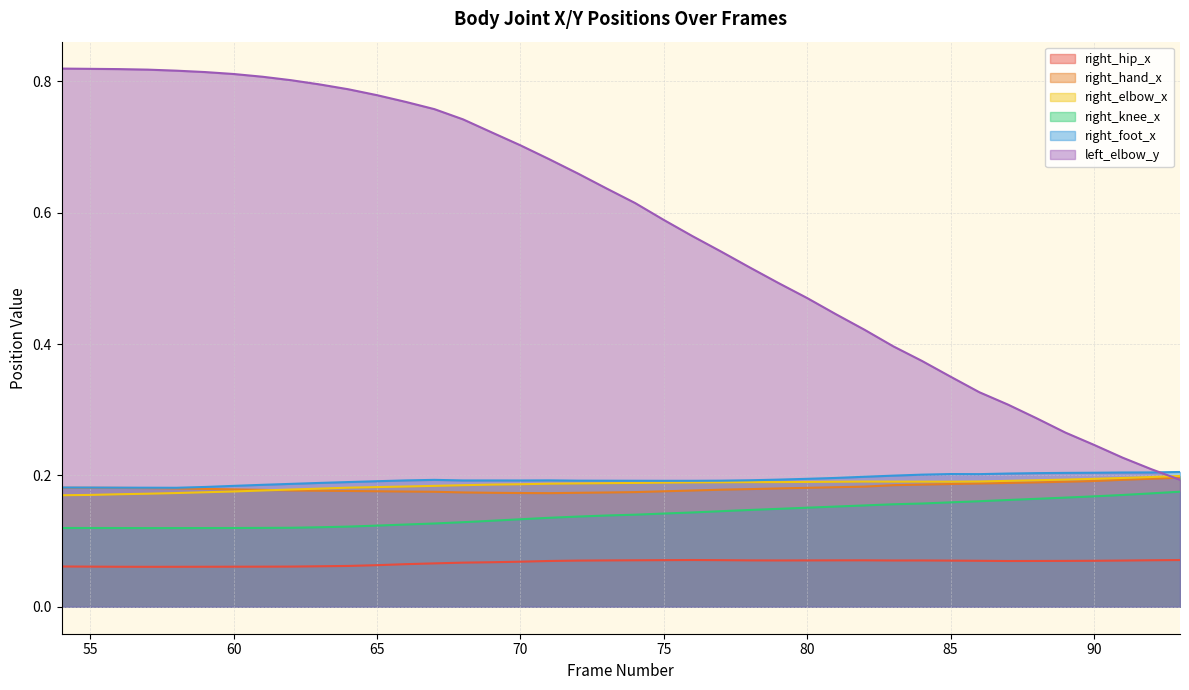

Reading left to right, transcribe all the data shown in this chart.

right_hip_x: 0.1	0.1	0.1	0.1	0.1	0.1	0.1	0.1	0.1	0.1	0.1	0.1	0.1	0.1	0.1	0.1	0.1	0.1	0.1	0.1	0.1	0.1	0.1	0.1	0.1	0.1	0.1	0.1	0.1	0.1	0.1	0.1	0.1	0.1	0.1	0.1	0.1	0.1	0.1	0.1
right_hand_x: 0.2	0.2	0.2	0.2	0.2	0.2	0.2	0.2	0.2	0.2	0.2	0.2	0.2	0.2	0.2	0.2	0.2	0.2	0.2	0.2	0.2	0.2	0.2	0.2	0.2	0.2	0.2	0.2	0.2	0.2	0.2	0.2	0.2	0.2	0.2	0.2	0.2	0.2	0.2	0.2
right_elbow_x: 0.2	0.2	0.2	0.2	0.2	0.2	0.2	0.2	0.2	0.2	0.2	0.2	0.2	0.2	0.2	0.2	0.2	0.2	0.2	0.2	0.2	0.2	0.2	0.2	0.2	0.2	0.2	0.2	0.2	0.2	0.2	0.2	0.2	0.2	0.2	0.2	0.2	0.2	0.2	0.2
right_knee_x: 0.1	0.1	0.1	0.1	0.1	0.1	0.1	0.1	0.1	0.1	0.1	0.1	0.1	0.1	0.1	0.1	0.1	0.1	0.1	0.1	0.1	0.1	0.1	0.1	0.1	0.1	0.2	0.2	0.2	0.2	0.2	0.2	0.2	0.2	0.2	0.2	0.2	0.2	0.2	0.2
right_foot_x: 0.2	0.2	0.2	0.2	0.2	0.2	0.2	0.2	0.2	0.2	0.2	0.2	0.2	0.2	0.2	0.2	0.2	0.2	0.2	0.2	0.2	0.2	0.2	0.2	0.2	0.2	0.2	0.2	0.2	0.2	0.2	0.2	0.2	0.2	0.2	0.2	0.2	0.2	0.2	0.2
left_elbow_y: 0.8	0.8	0.8	0.8	0.8	0.8	0.8	0.8	0.8	0.8	0.8	0.8	0.8	0.8	0.7	0.7	0.7	0.7	0.7	0.6	0.6	0.6	0.6	0.5	0.5	0.5	0.5	0.4	0.4	0.4	0.4	0.4	0.3	0.3	0.3	0.3	0.2	0.2	0.2	0.2